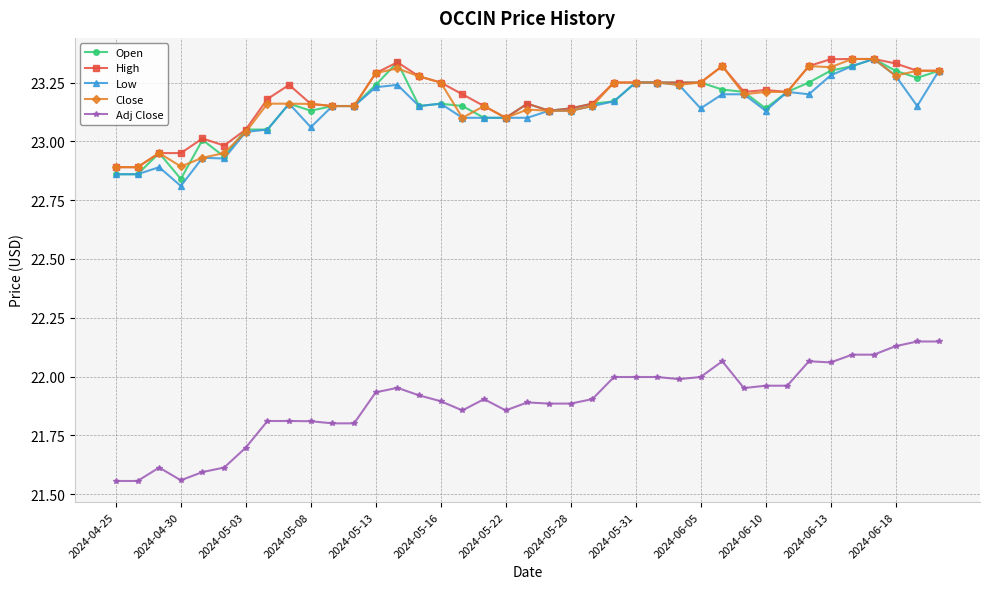

What are all the series names shown in the legend?

Open, High, Low, Close, Adj Close